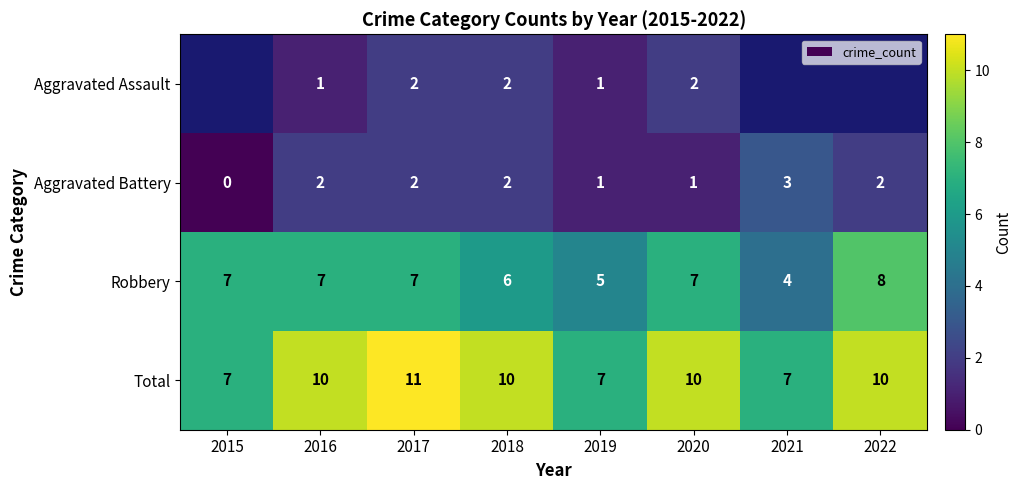

What is the sum of the Total values at 2022 and 2017?

21